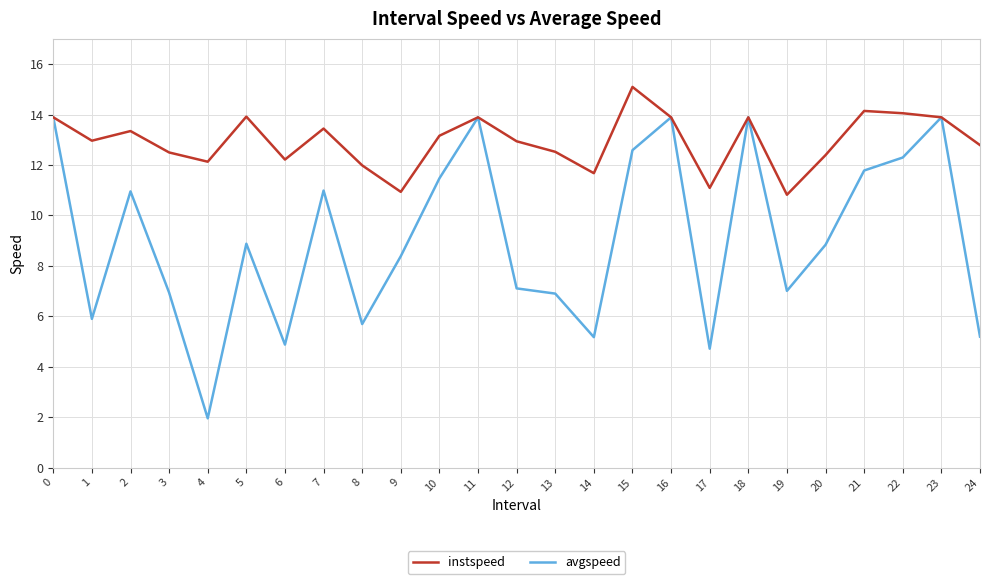

What is the difference between the highest and lowest values at 4?

10.2